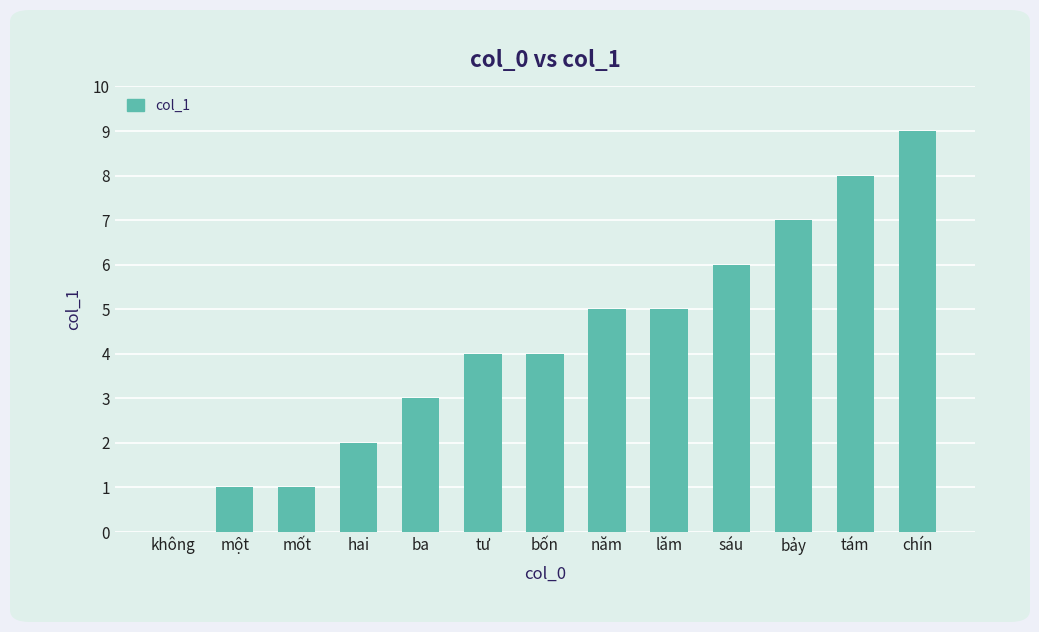

Approximately how many times larger is the value at sáu compared to mốt?

6.0